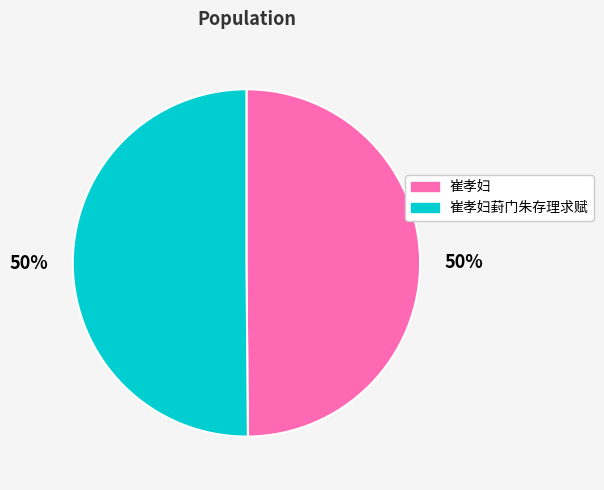

Approximately how many times larger is the value at 崔孝妇葑门朱存理求赋 compared to 崔孝妇?

1.0